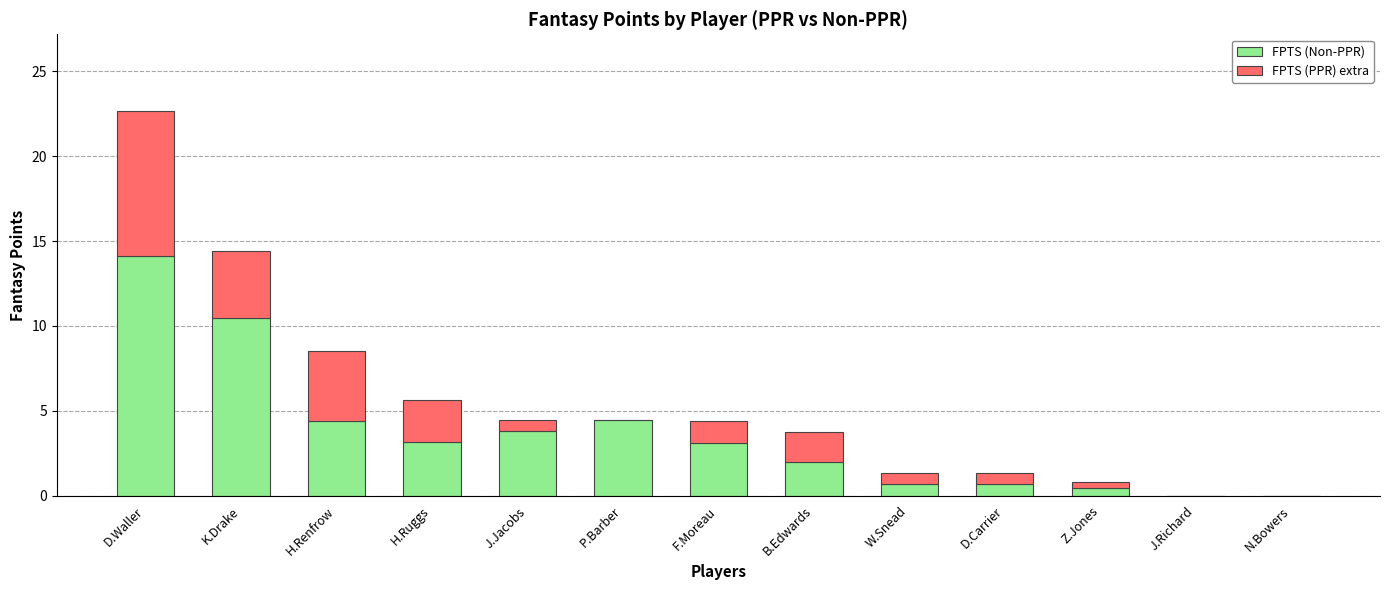

What is the sum of the FPTS (Non-PPR) values at D.Carrier and J.Richard?

0.7